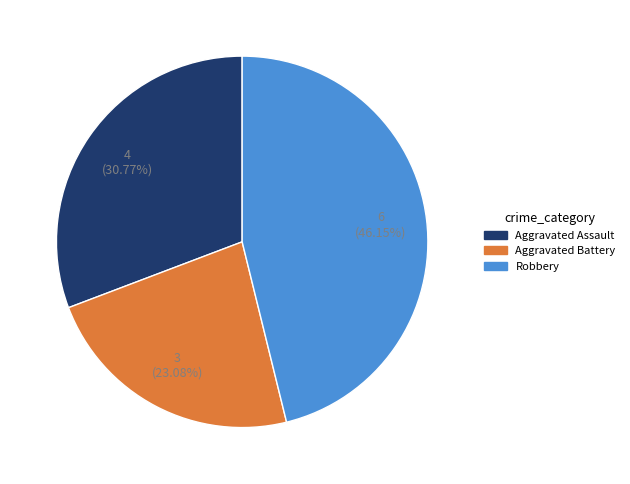

Which has a higher value, Aggravated Assault or Aggravated Battery?

Aggravated Assault